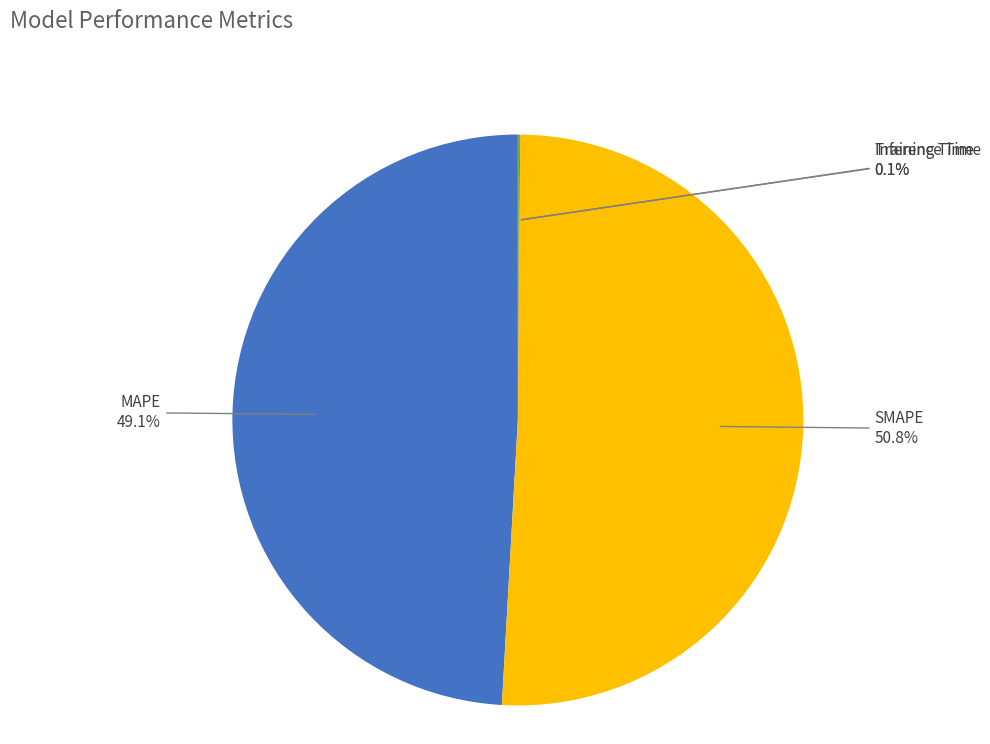

The MAPE slice represents 49% of the pie. True or false?

True